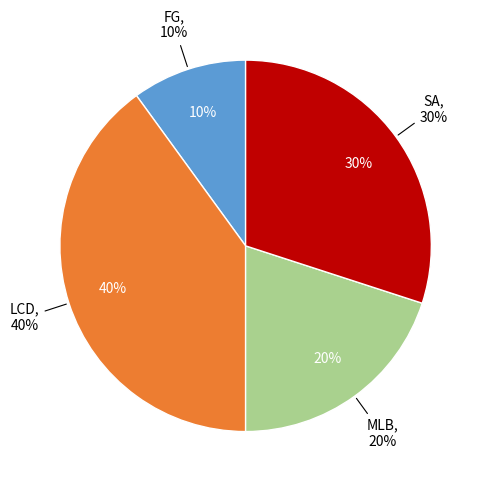

Is the sum of LCD and FG greater than half?

No